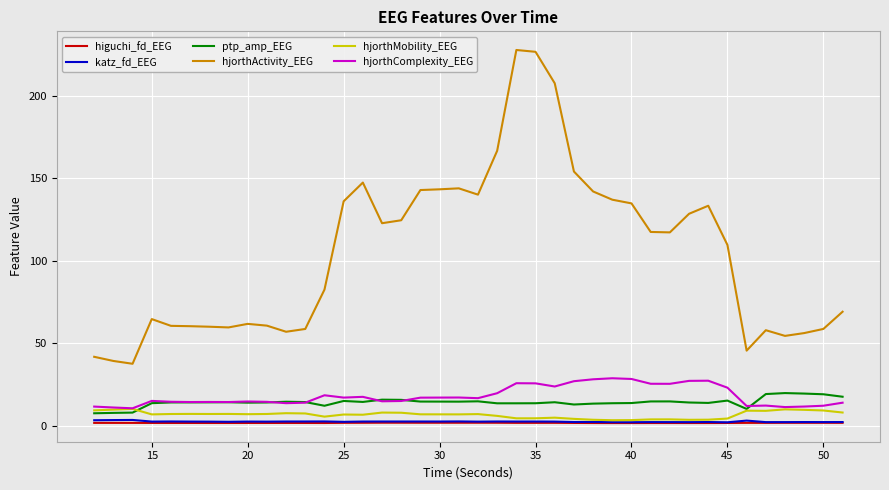

Which series has the largest total across all categories?

hjorthActivity_EEG